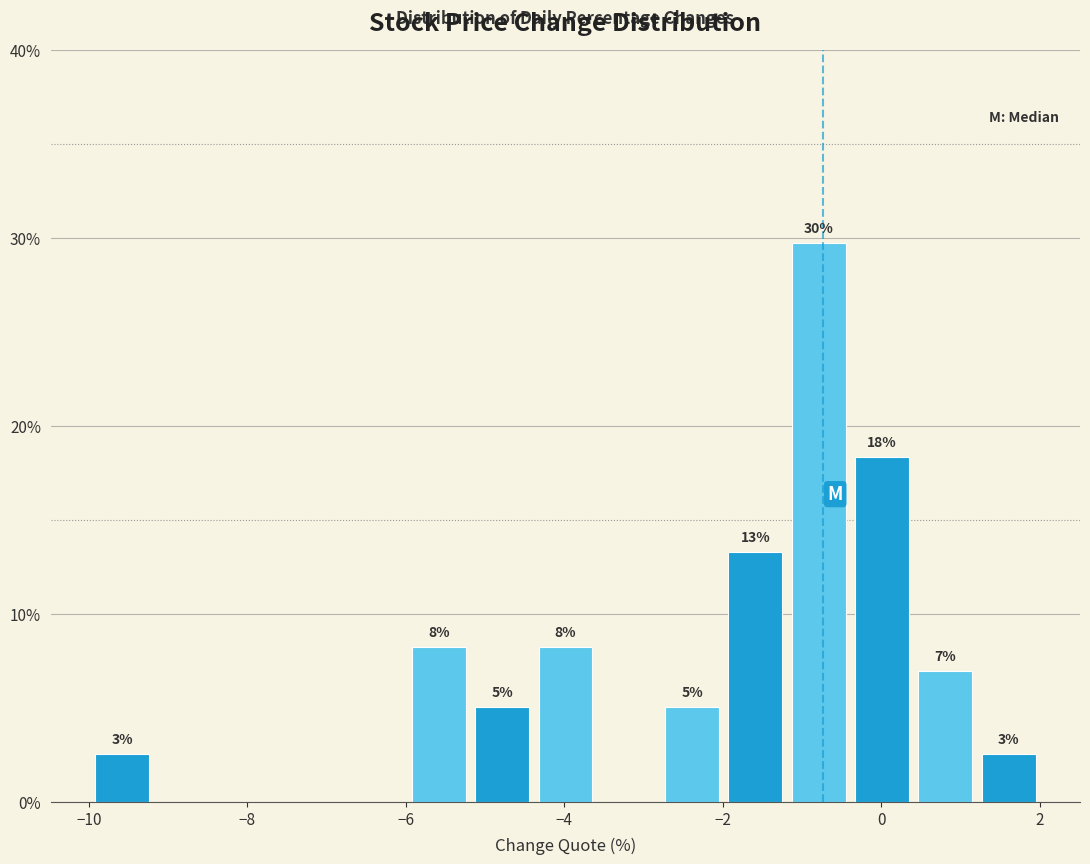

Read against the x-axis, roughly where is the centre of the tallest bar?

-0.8